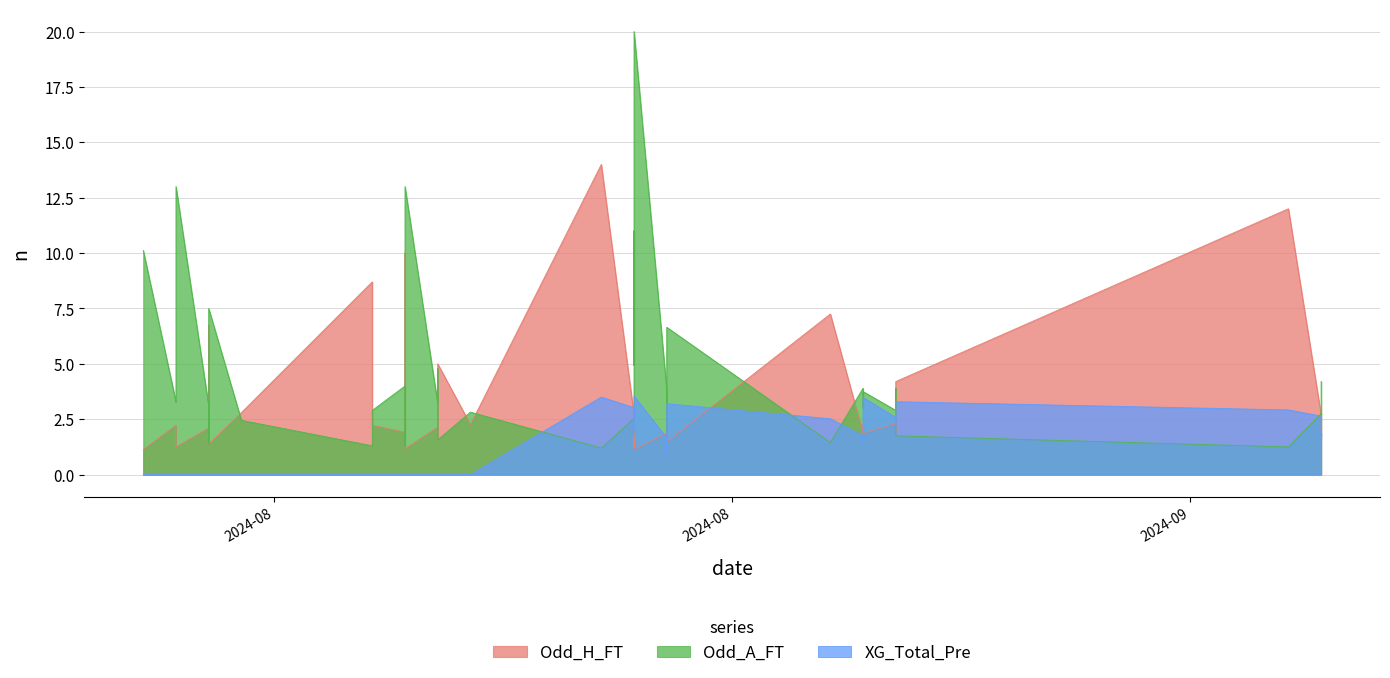

The value of Odd_A_FT at 2024-08-19 is 4.8. True or false?

False